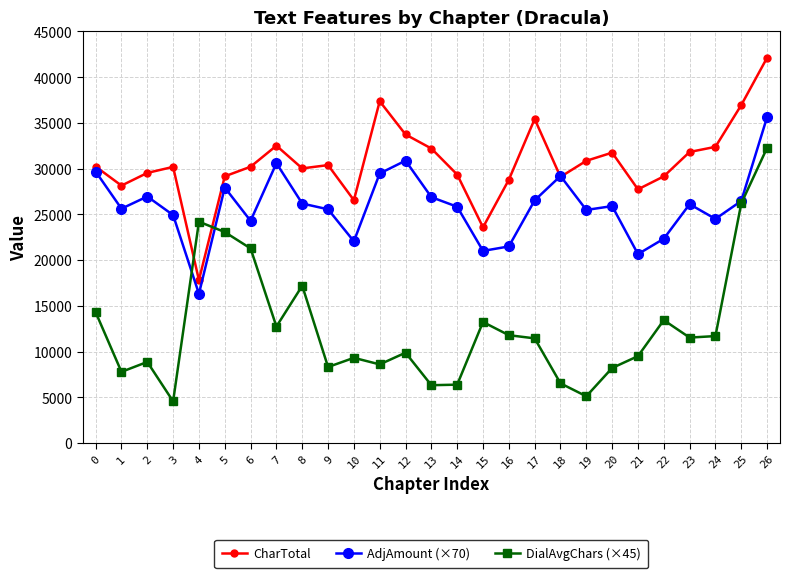

What is the total value across all series at 6?

75767.5